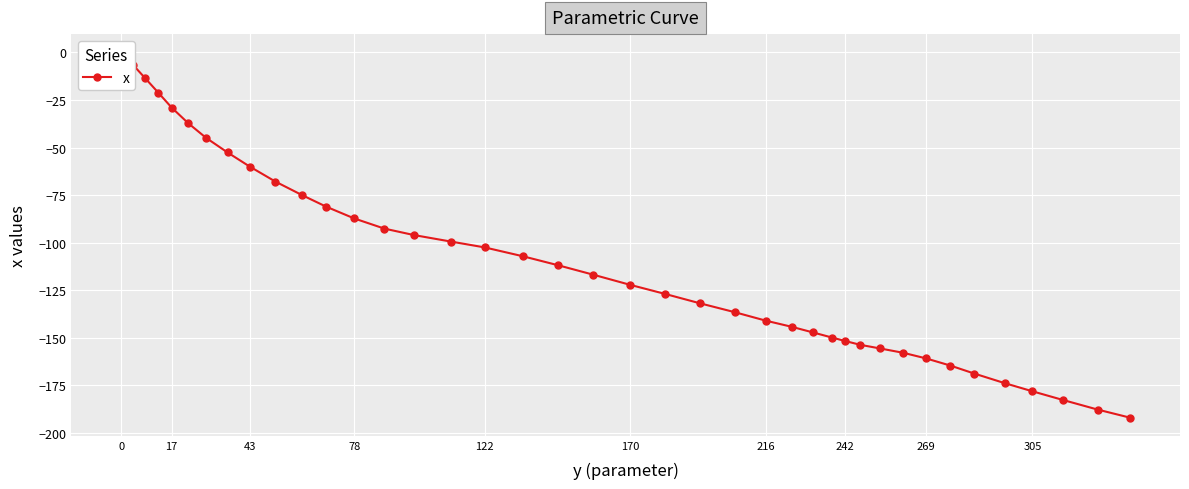

The value at 0 is 112.3. True or false?

False